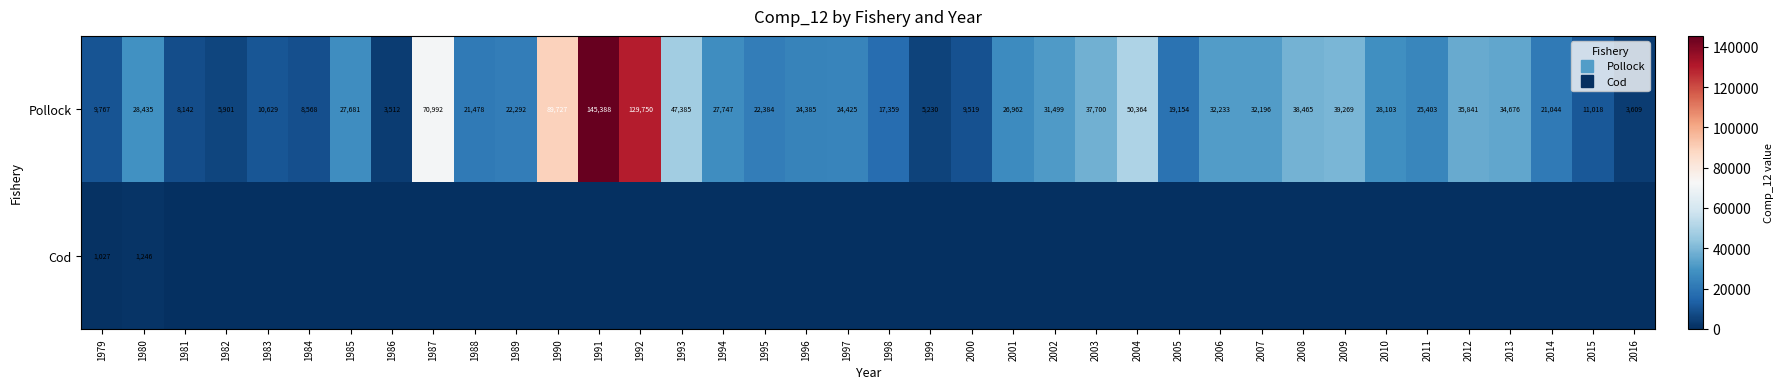

How many data points in Pollock are less than 26962?

19